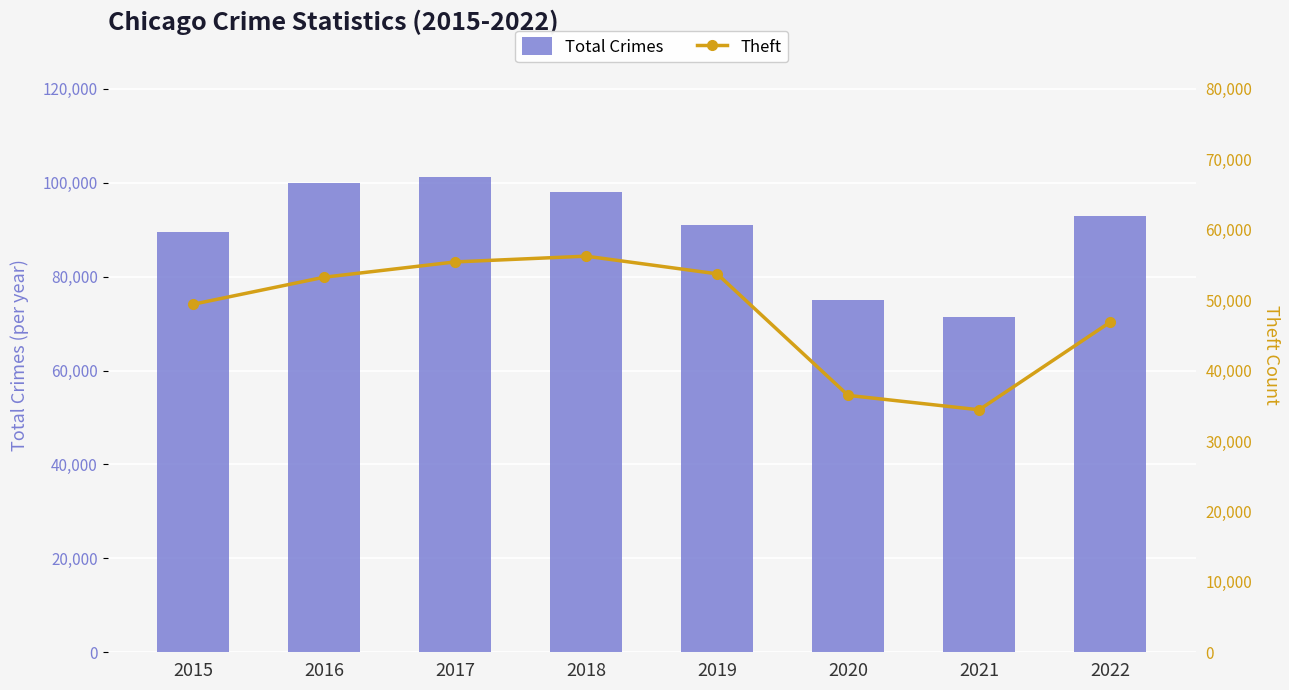

Reading left to right, transcribe all the data shown in this chart.

Total Crimes: 2015=89442	2016=99947	2017=101251	2018=97939	2019=90997	2020=74942	2021=71466	2022=92963
Theft: 2015=49410	2016=53249	2017=55421	2018=56239	2019=53730	2020=36476	2021=34426	2022=46867